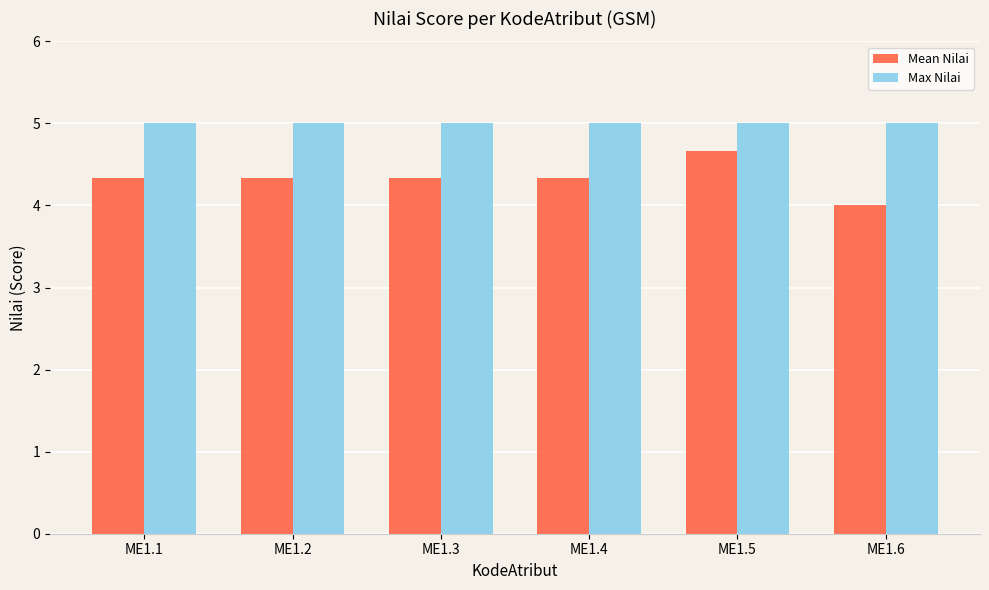

List the series in order of their overall mean, lowest first.

Mean Nilai, Max Nilai